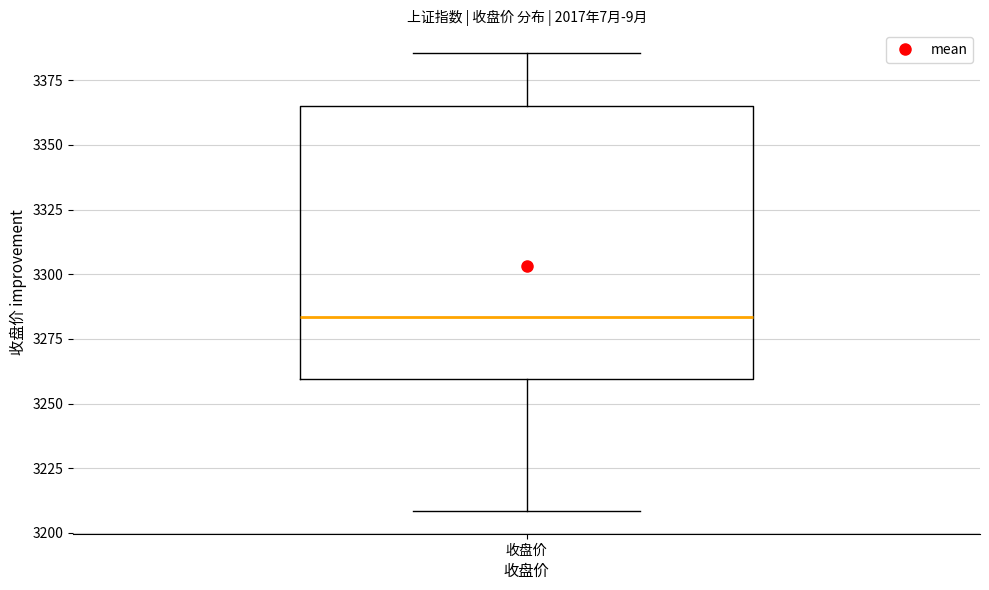

Transcribe this box plot: give where the median line is, the range the box spans, and where the two whiskers end, as read against the y-axis. The values are not printed on the chart, so give them approximately, as read against the axis.

median 3285, box 3260 to 3365, whiskers 3210 to 3385